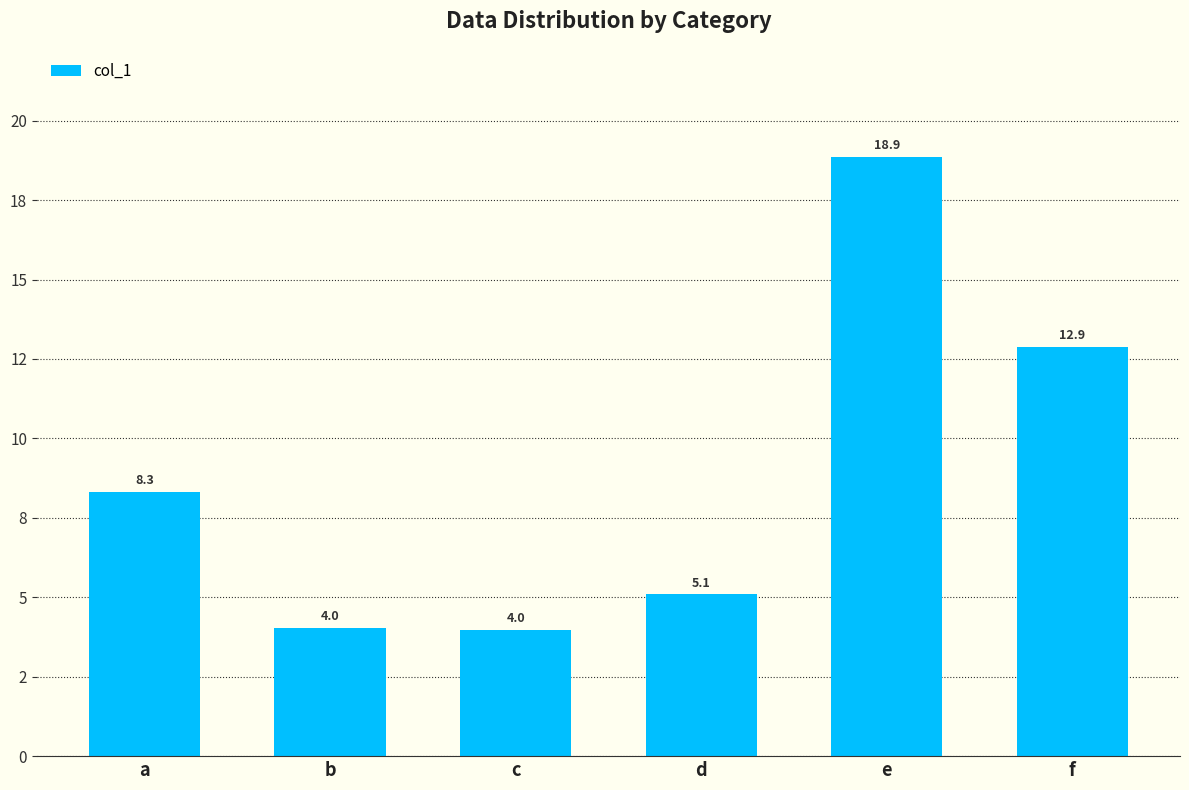

Rank the categories by value from lowest to highest.

c, b, d, a, f, e